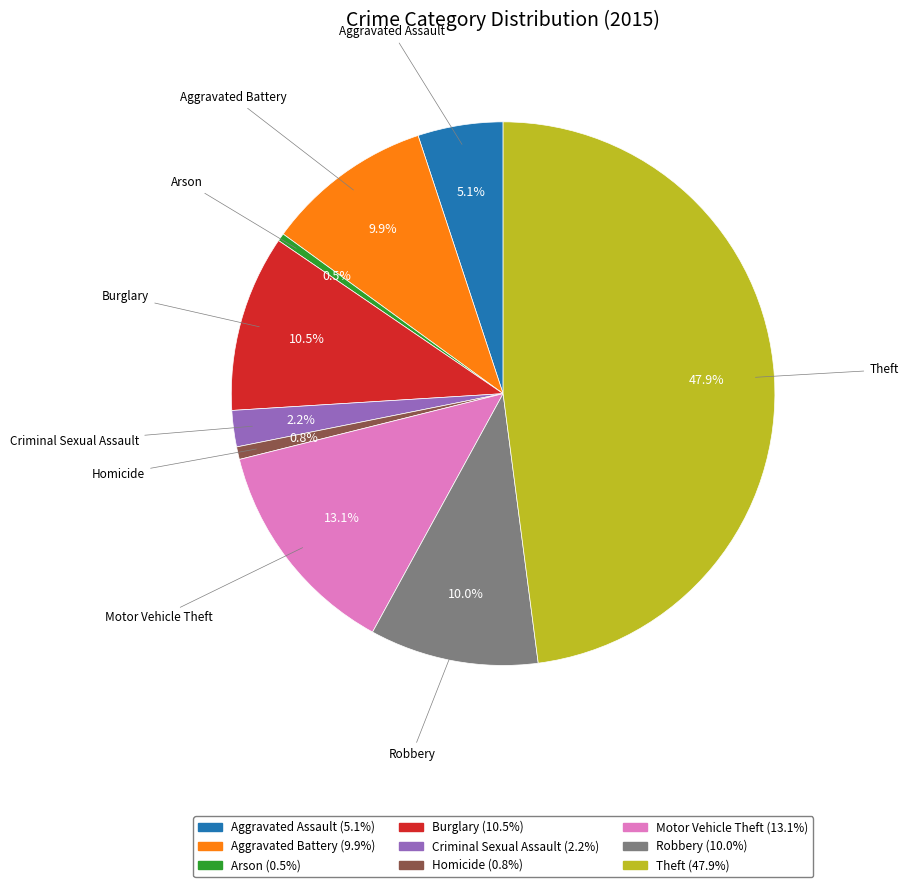

How much of the chart is everything except Robbery?

90.0%